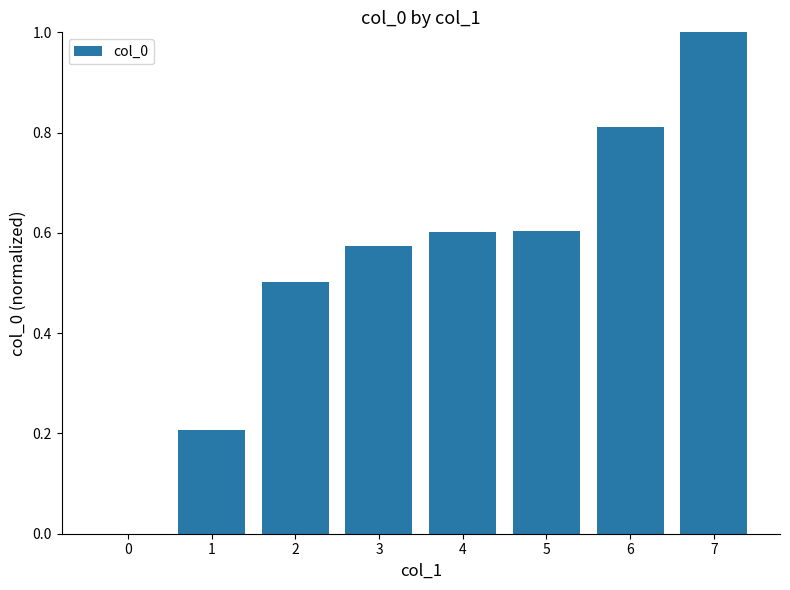

What is the change in value from 5 to 7?

+0.4